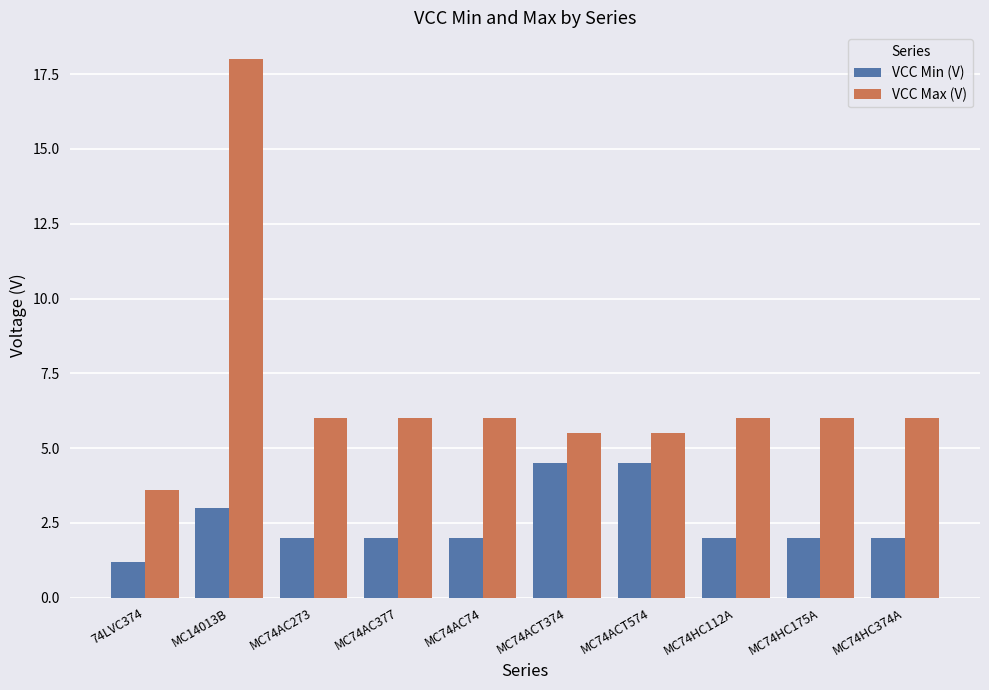

Reading left to right, what are all the values shown in this chart?

VCC Min (V): 1.2	3.0	2.0	2.0	2.0	4.5	4.5	2.0	2.0	2.0
VCC Max (V): 3.6	18.0	6.0	6.0	6.0	5.5	5.5	6.0	6.0	6.0